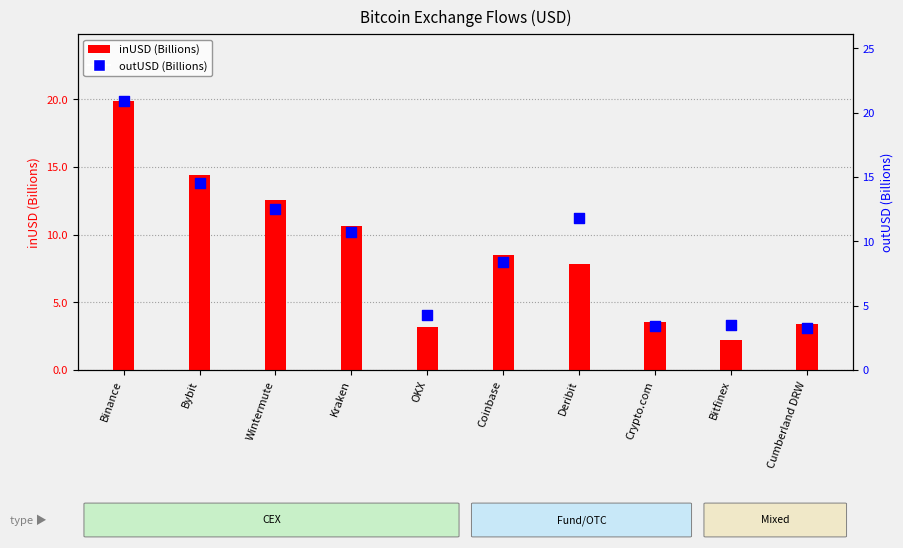

Which series contains the highest Y value?

outUSD (Billions)